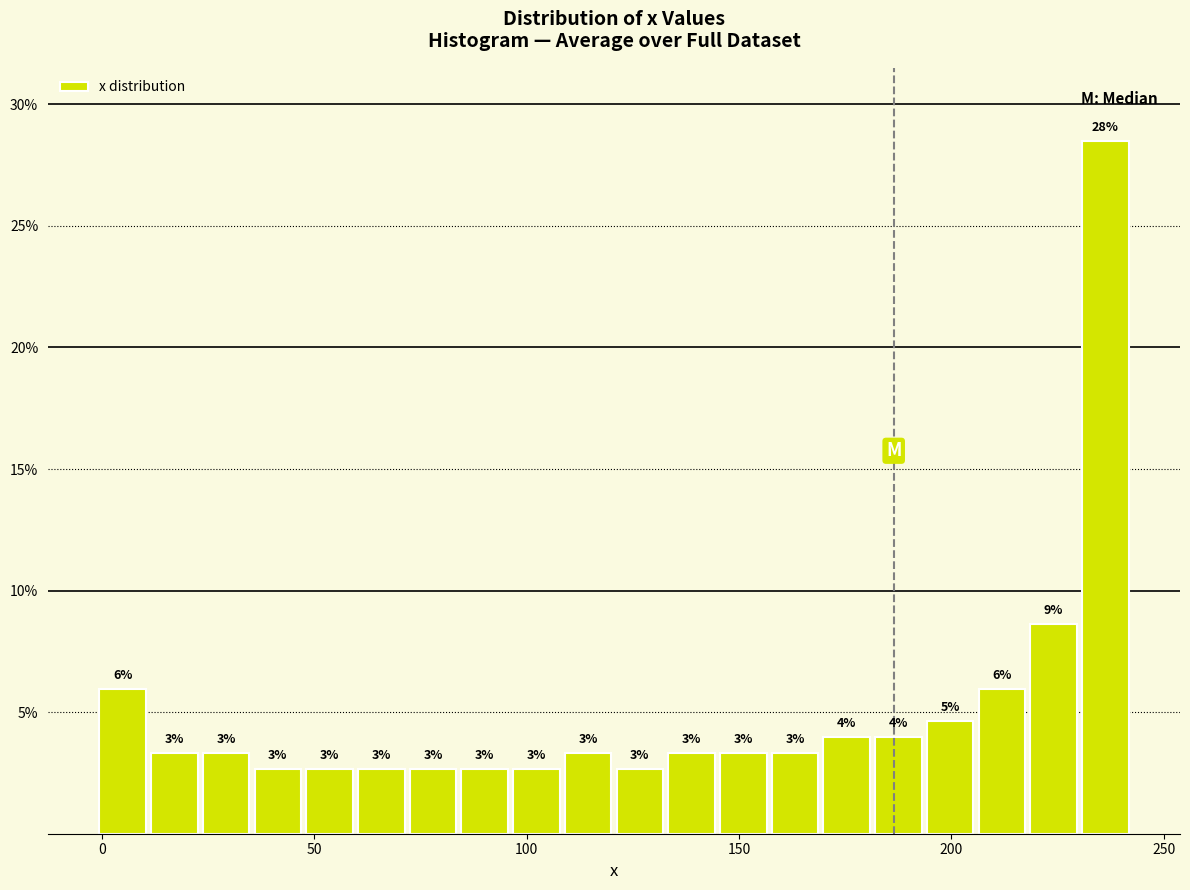

Read against the x-axis, roughly where is the centre of the tallest bar?

235